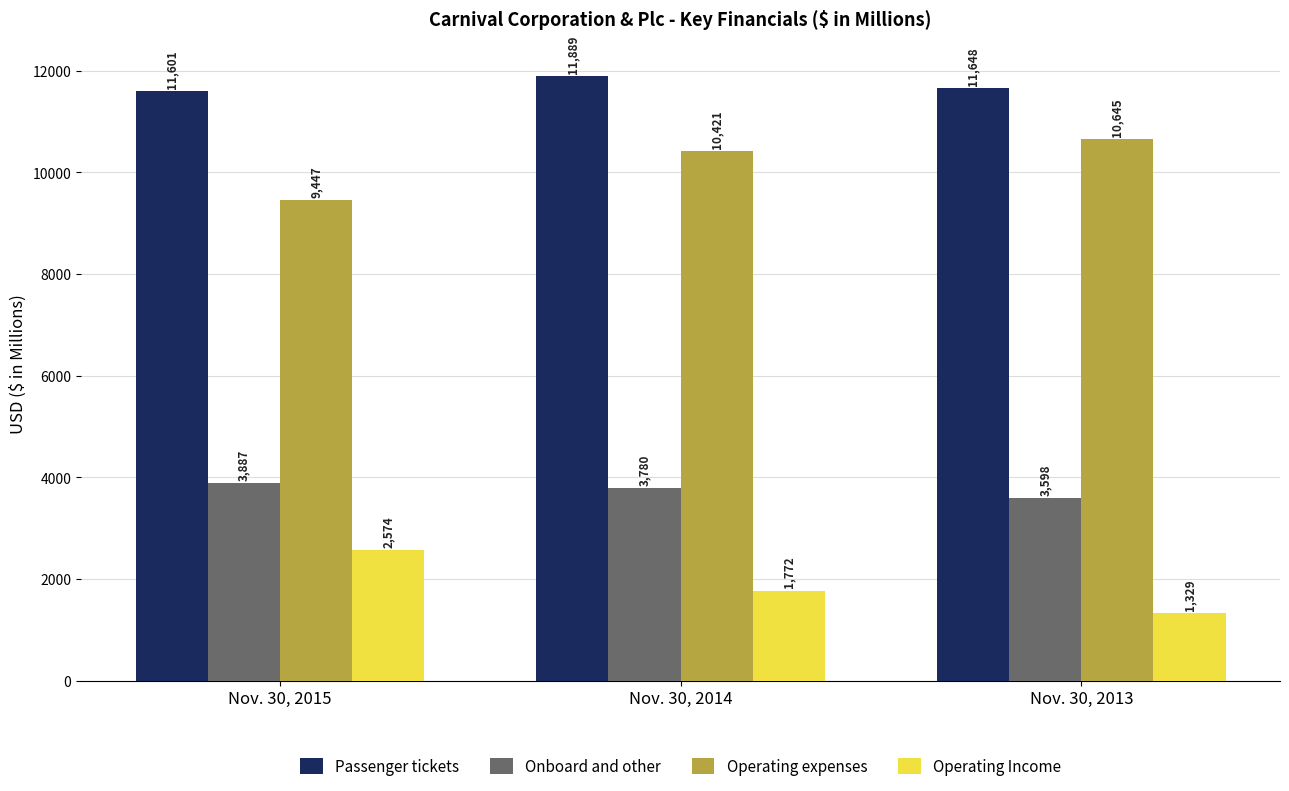

At Nov. 30, 2014, list the series in order from largest to smallest.

Passenger tickets, Operating expenses, Onboard and other, Operating Income